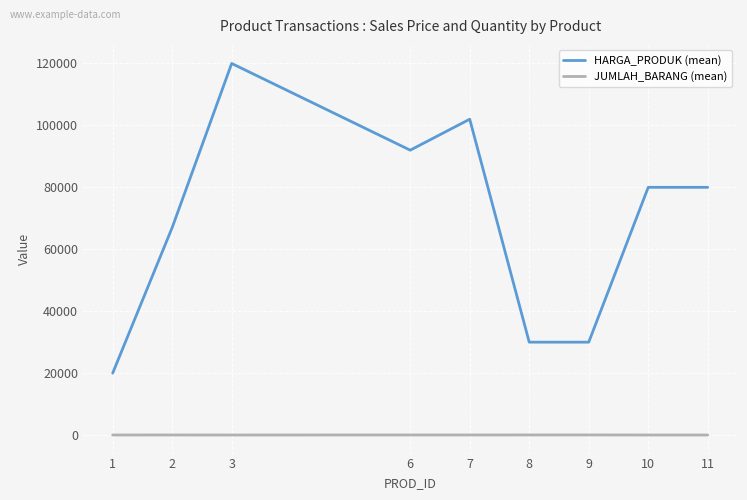

What is the highest value of the HARGA_PRODUK (mean) series?

120000.0